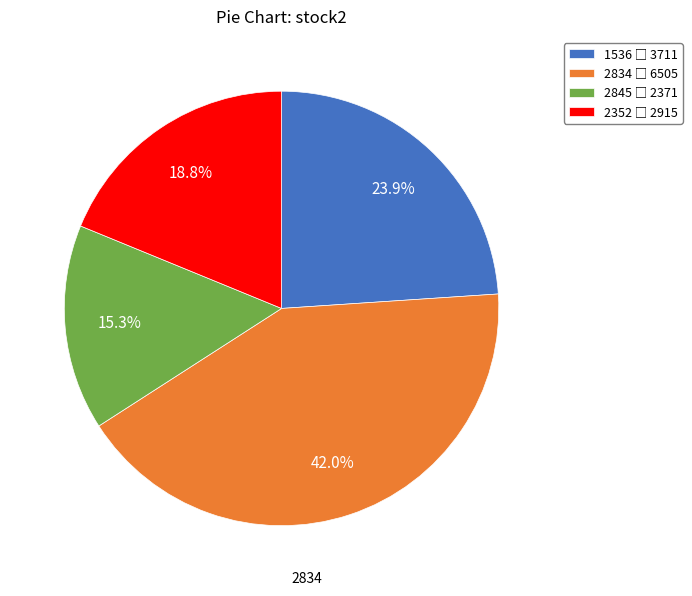

Which category has the smallest portion of the pie?

2845